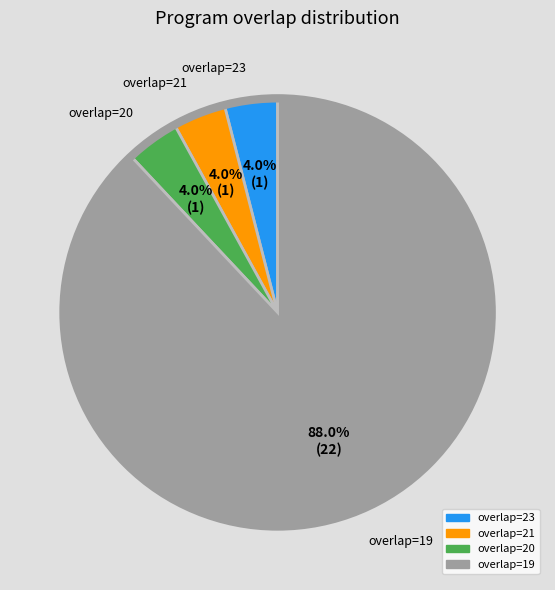

Count the number of slices in the pie.

4